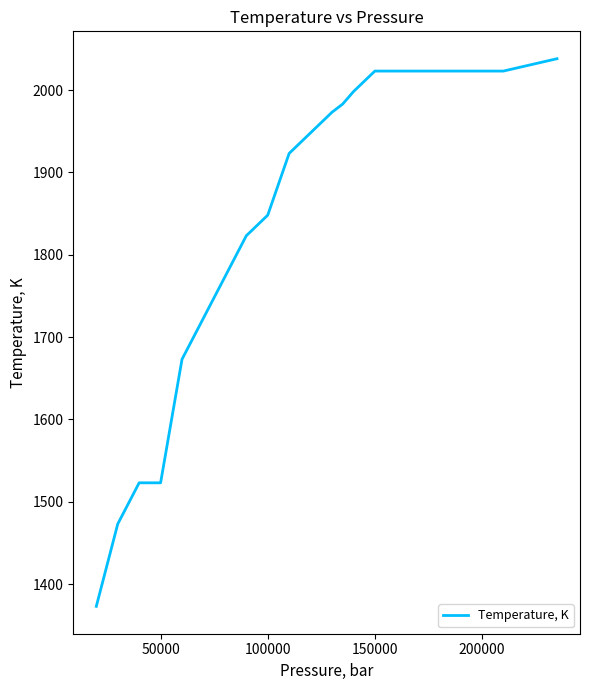

What is the smallest value displayed?

1373